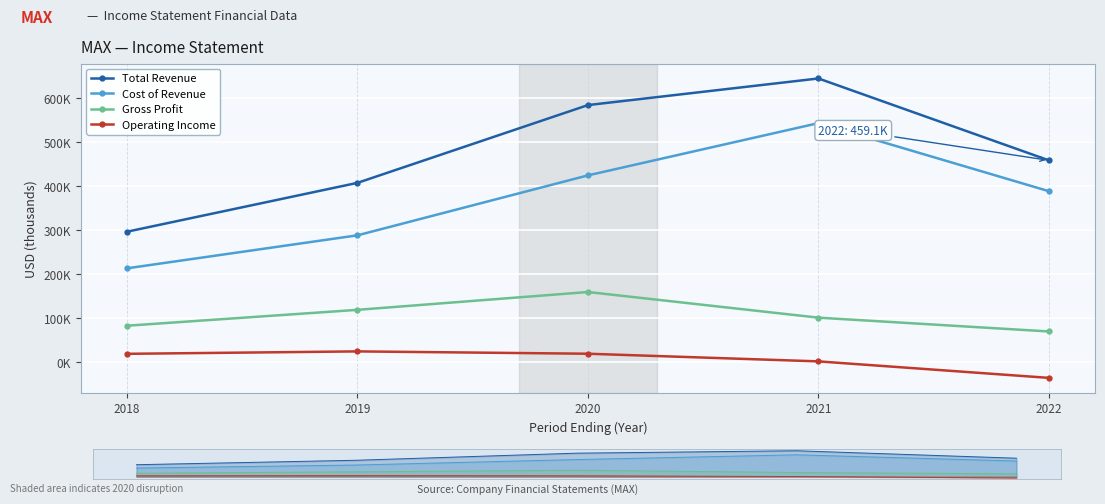

What is the value of the Cost of Revenue point at the 5th from the left?

389000